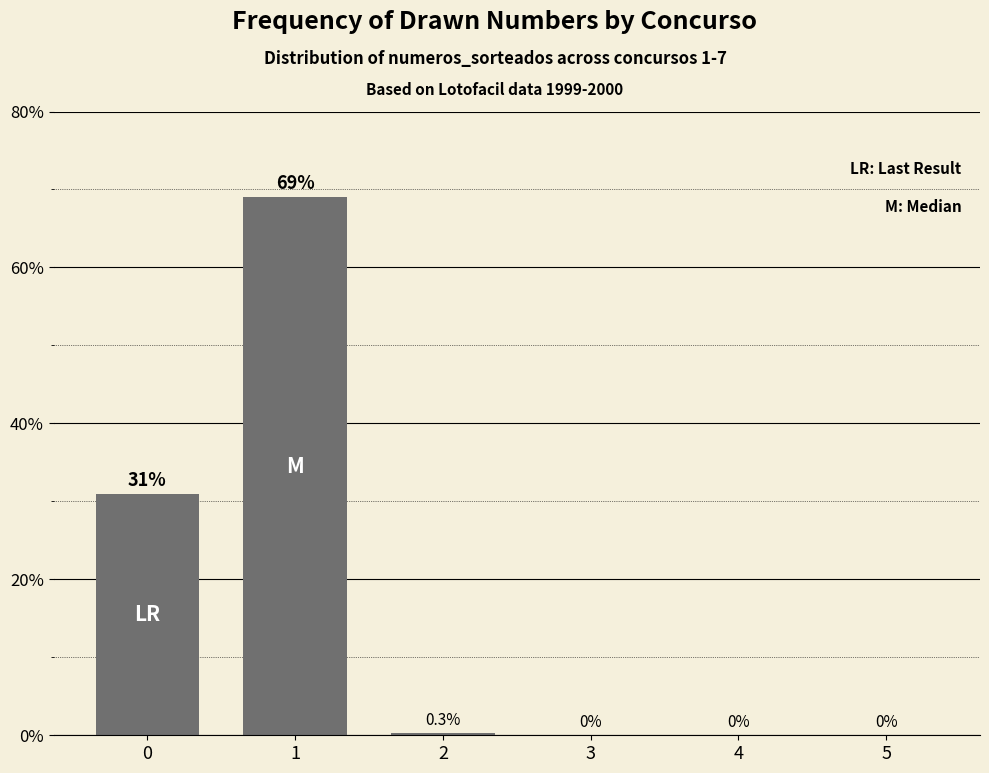

Is it true that the value at 4 is 44.5?

False